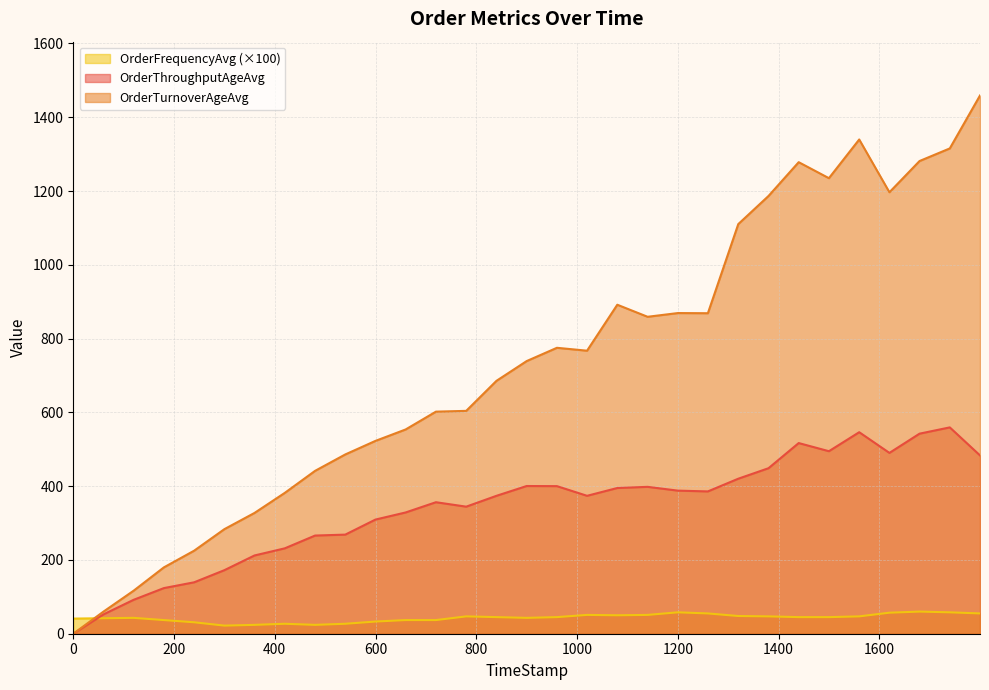

Rank the series by their maximum value, from highest to lowest.

OrderTurnoverAgeAvg, OrderThroughputAgeAvg, OrderFrequencyAvg (×100)